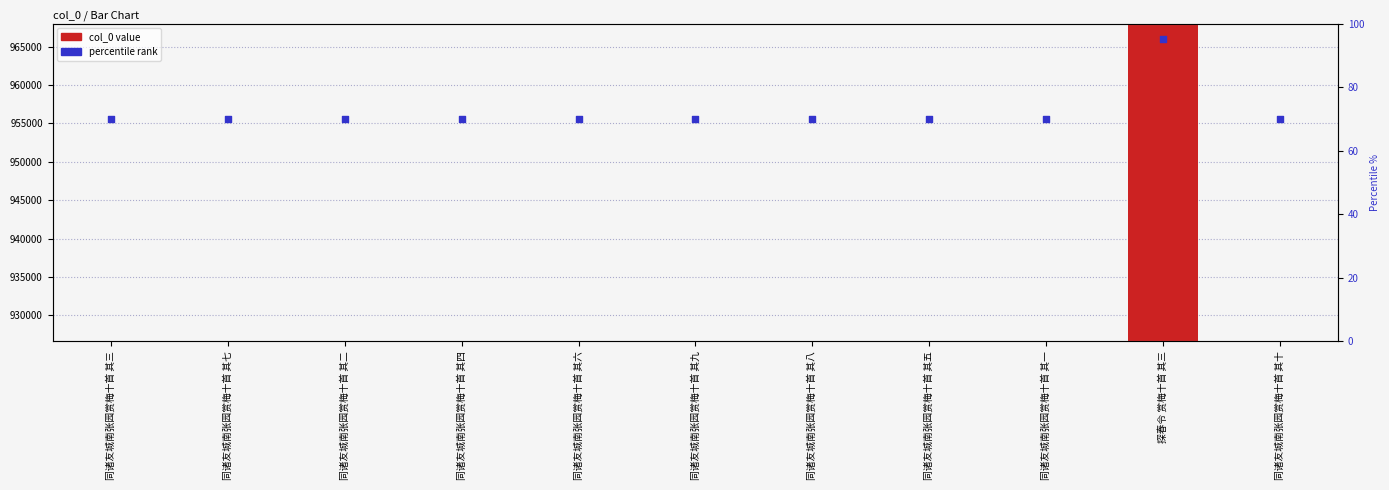

Which series reaches the maximum Y coordinate?

col_0 value